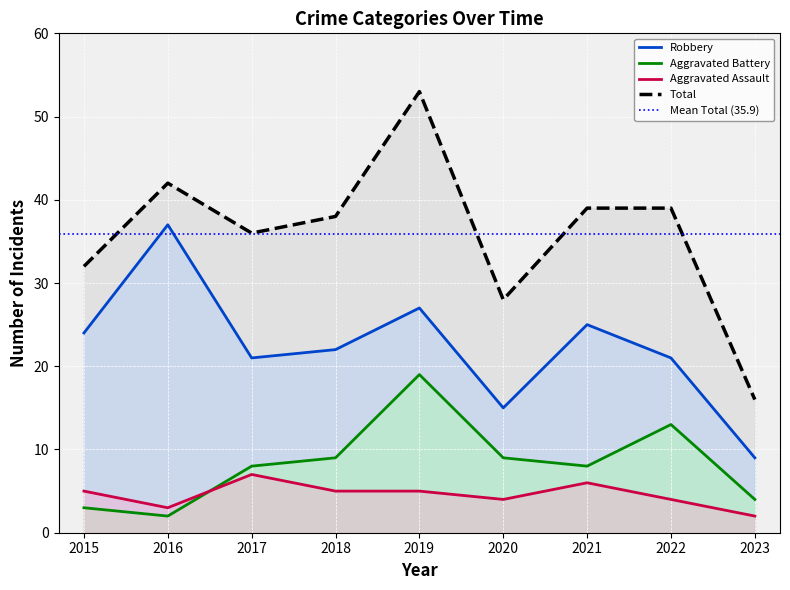

At which category does Aggravated Battery reach its first local peak?

2019